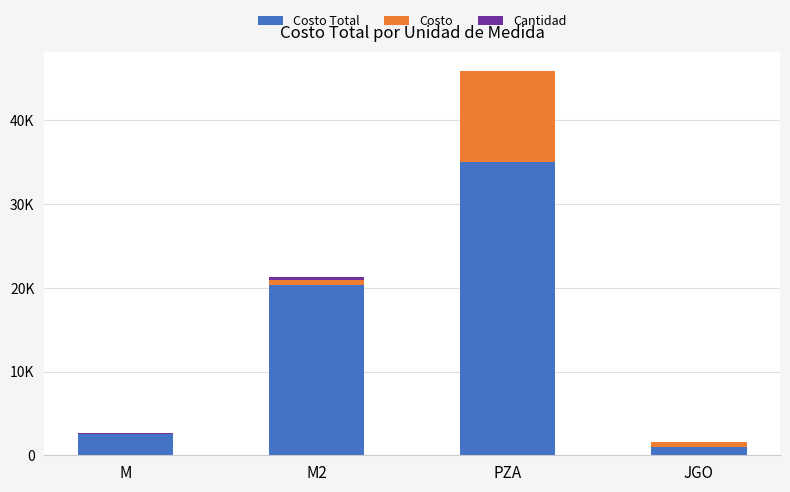

What is the sum of the Costo Total values at JGO and M?

3596.1